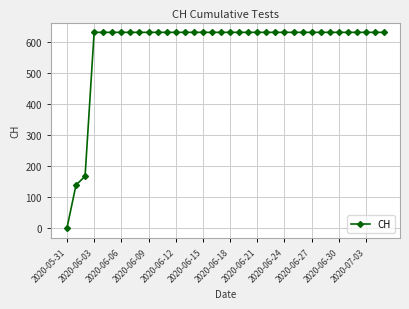

What is the value of the 5th point from the left?

631